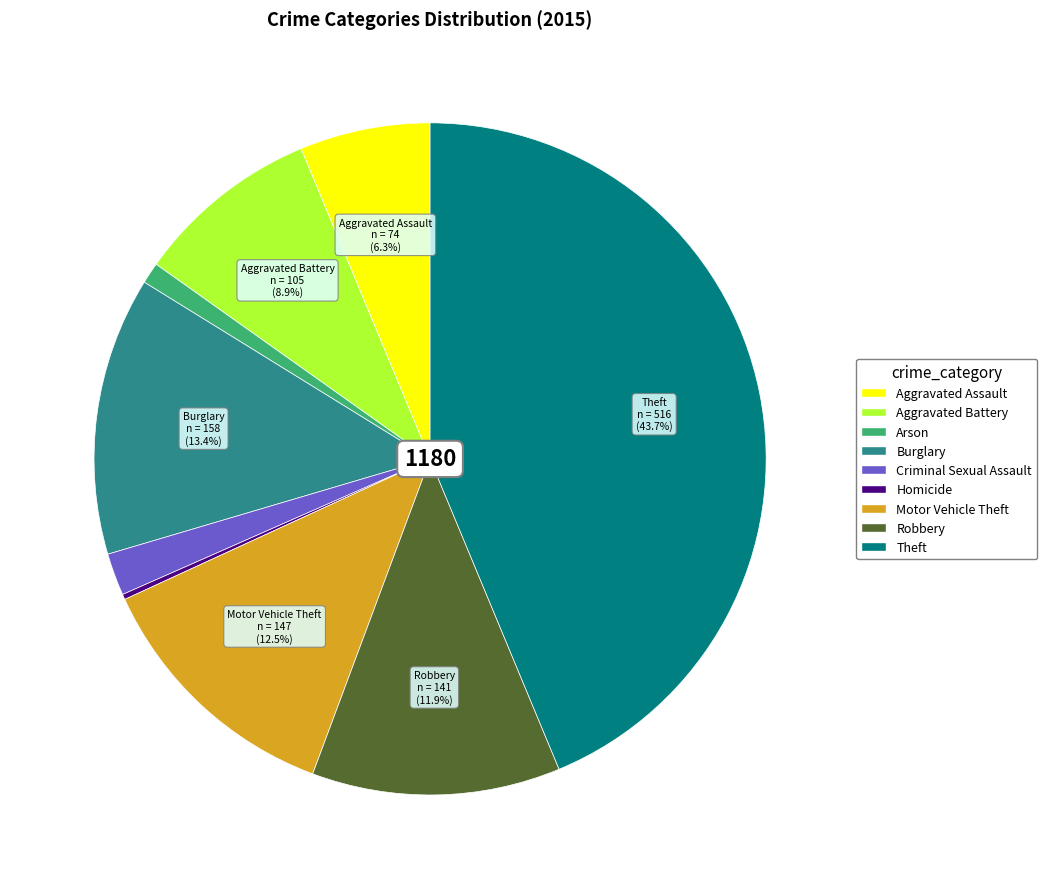

Is Criminal Sexual Assault the majority of the pie?

No